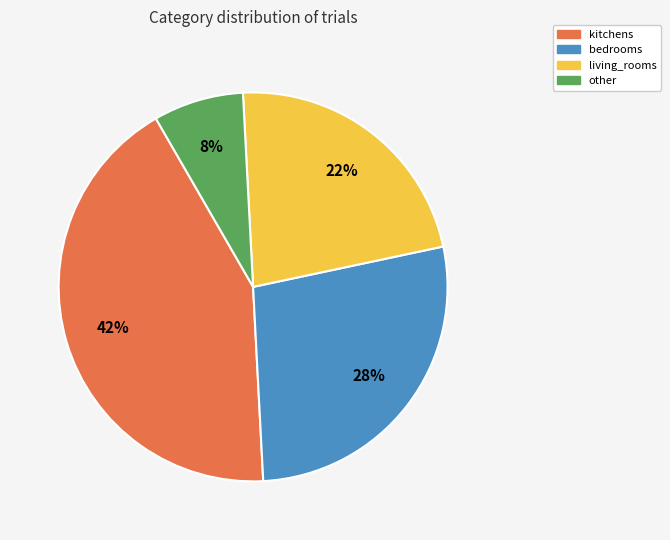

Does kitchens account for over 50% of the chart?

No